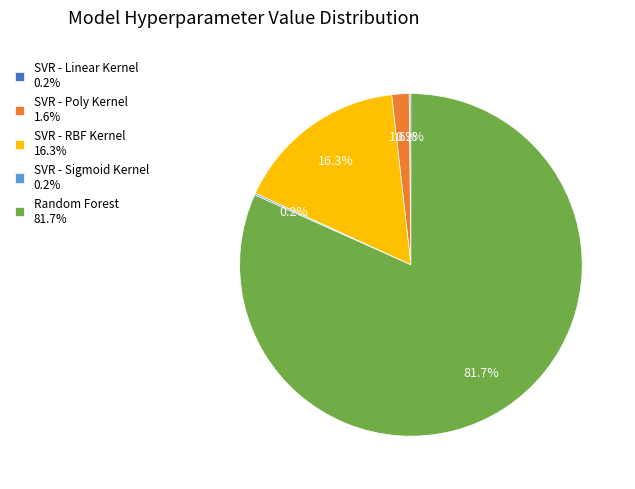

Which category accounts for the majority?

Random Forest